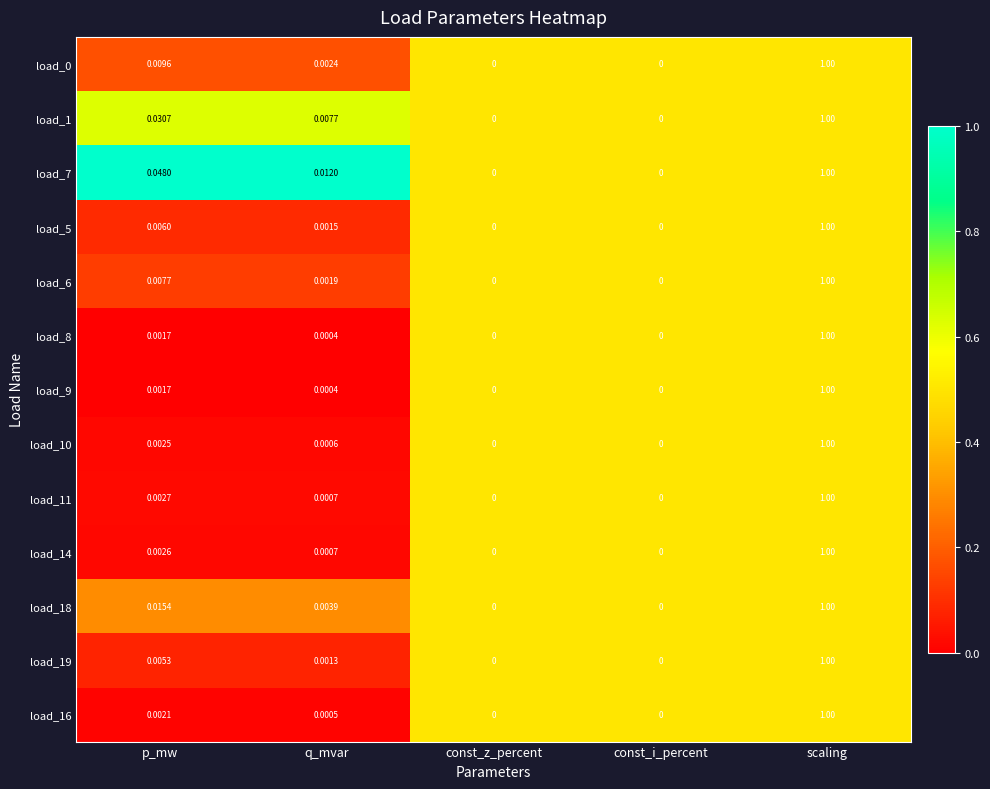

Is the value of load_16 at p_mw greater than the value of load_6 at const_i_percent?

Yes